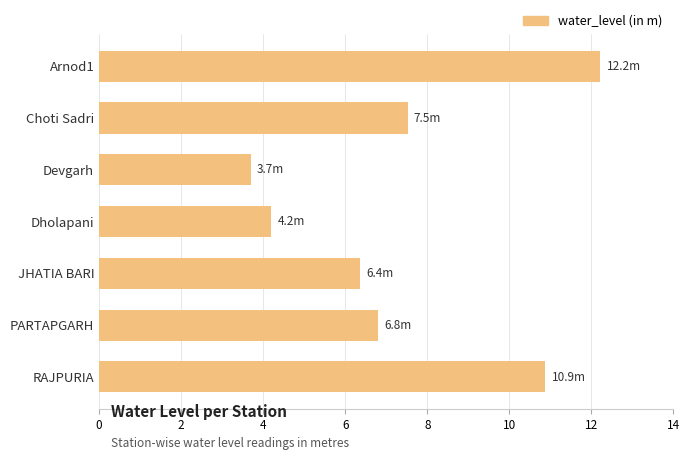

Does the chart contain stacked bars?

No